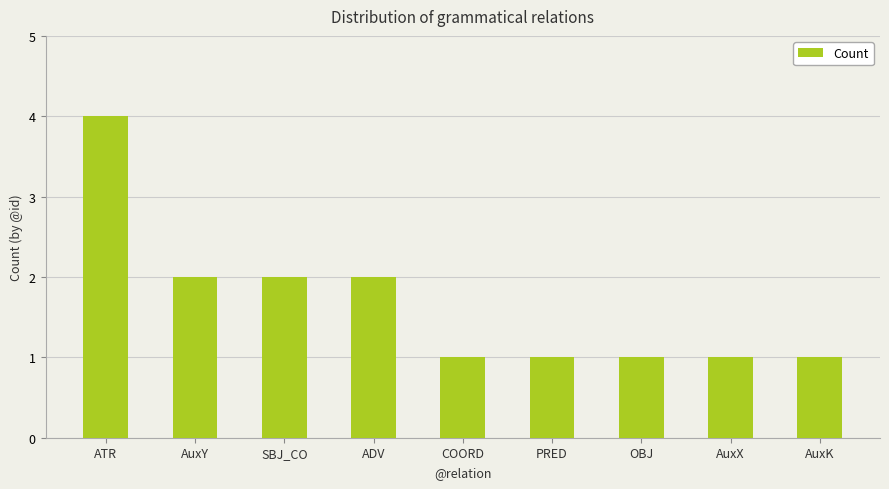

What is the ratio of the value at OBJ to the value at AuxK?

1.0